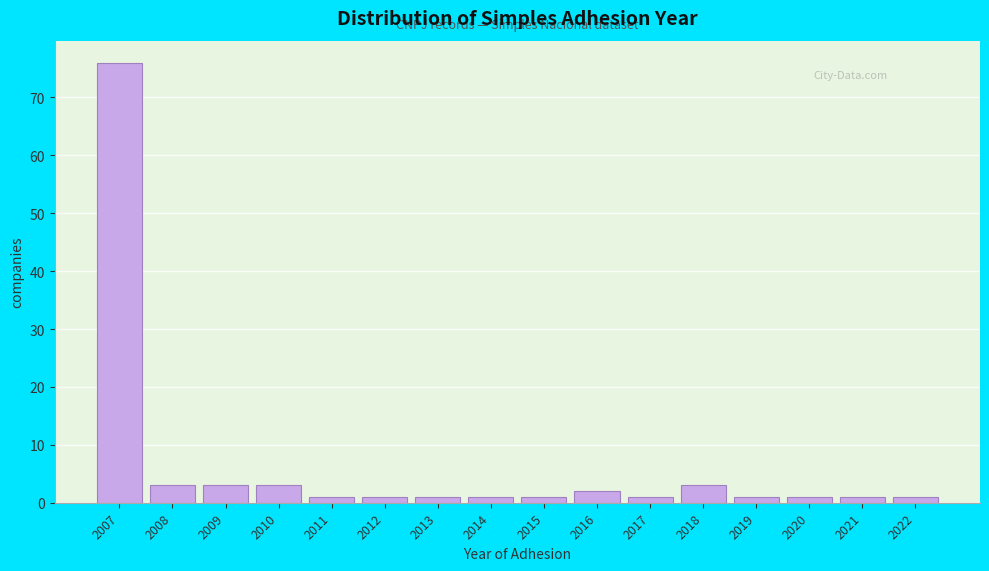

Reading right to left, extract all data points from this chart.

1	1	1	1	3	1	2	1	1	1	1	1	3	3	3	76